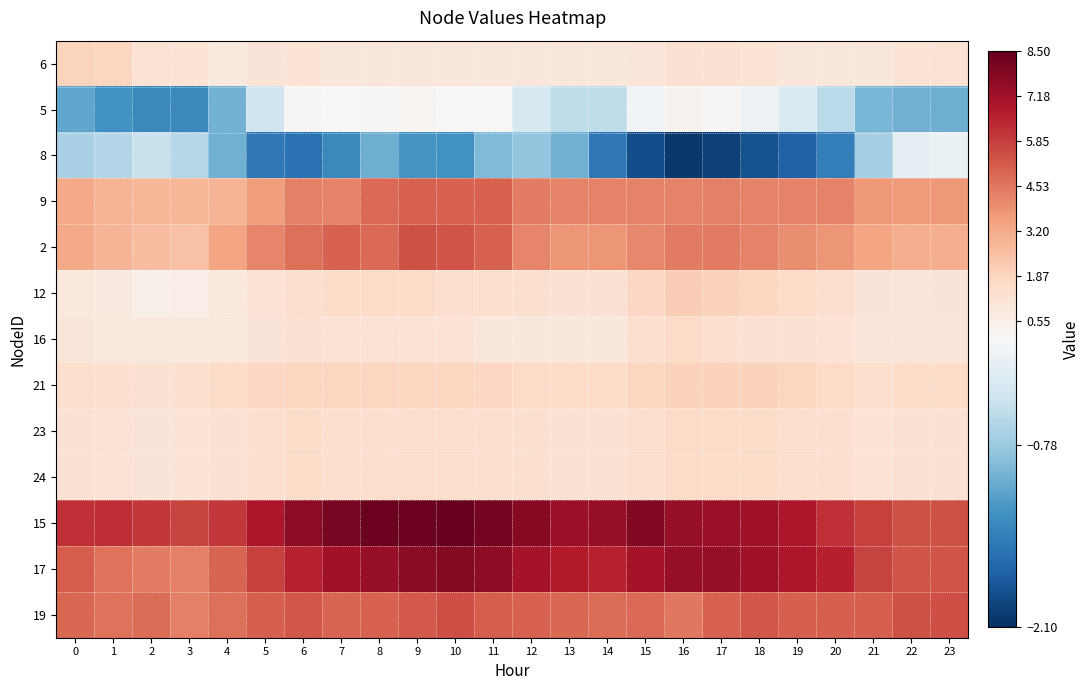

How many data points does each series have?

24